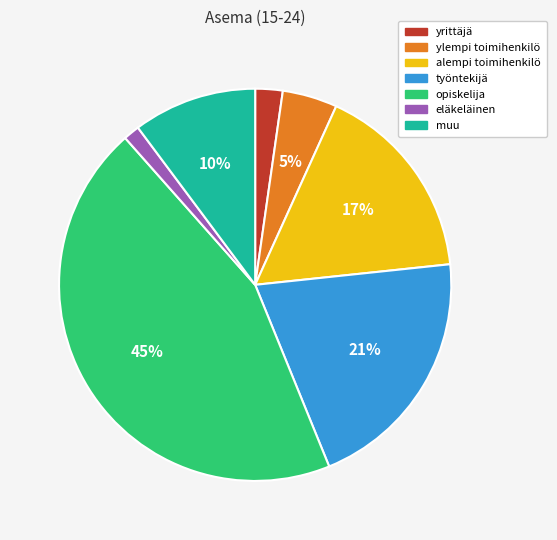

Rank the categories by value from lowest to highest.

eläkeläinen, yrittäjä, ylempi toimihenkilö, muu, alempi toimihenkilö, työntekijä, opiskelija